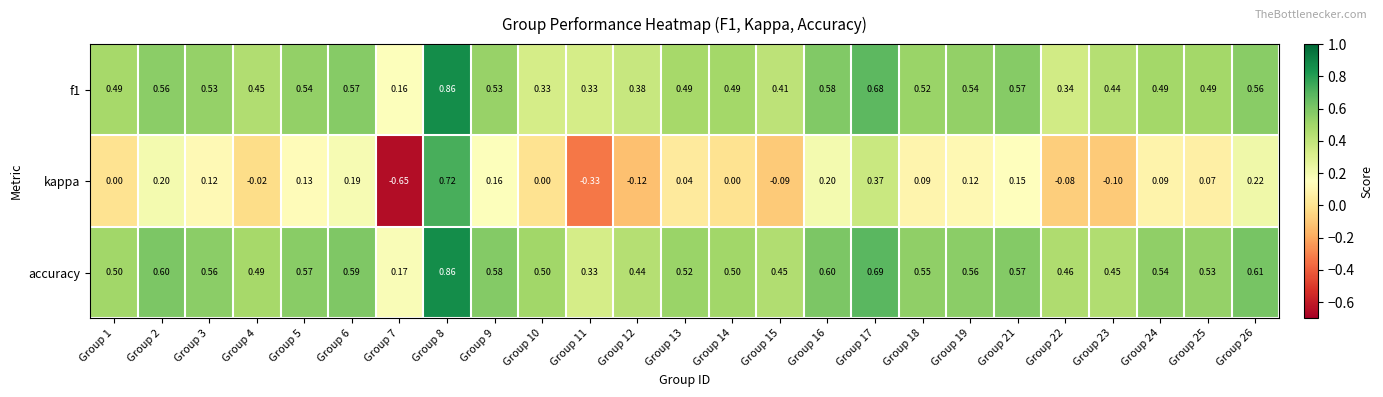

Which series has the largest range (max minus min)?

kappa